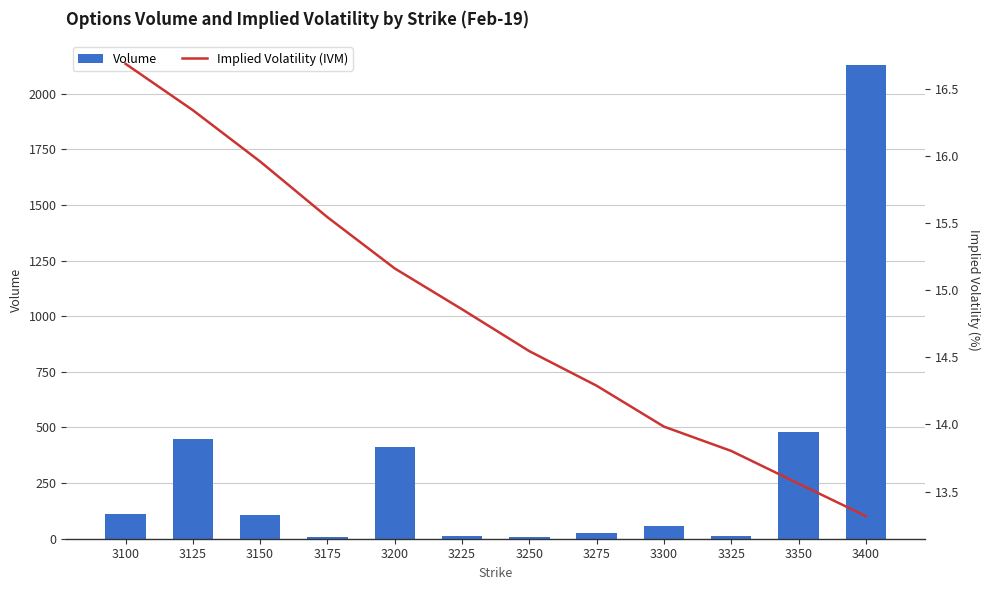

At which category does the chart reach its minimum across all series?

3175